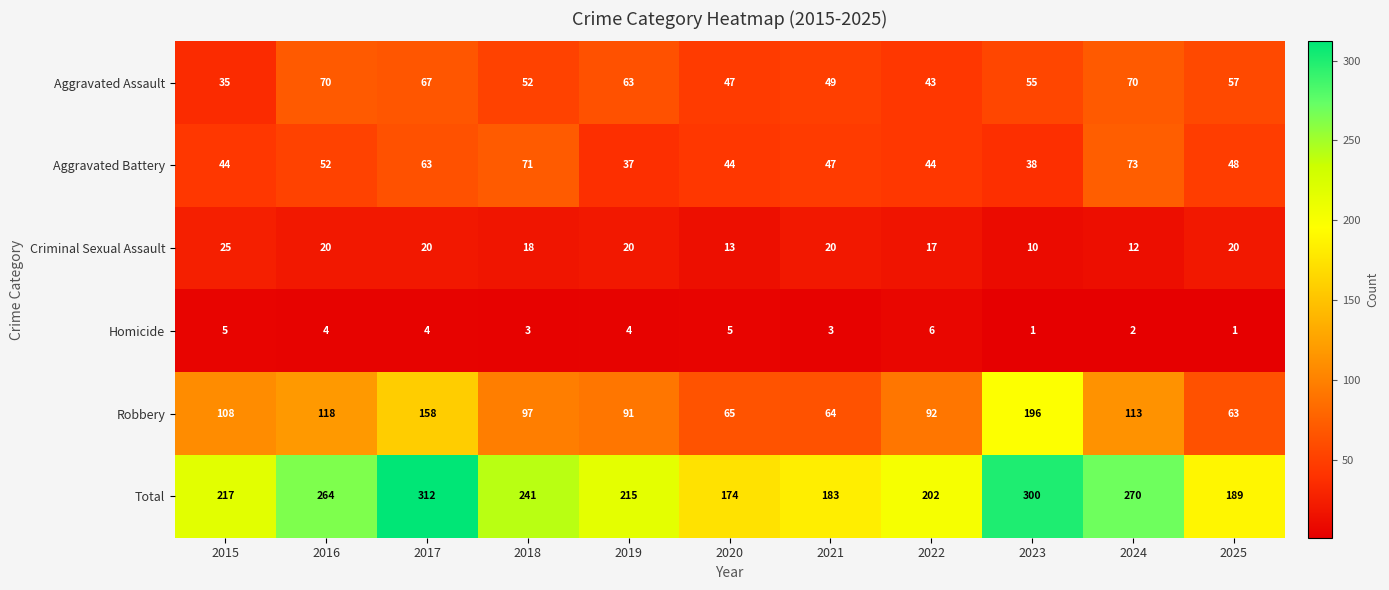

Which series has the widest spread of values?

Total